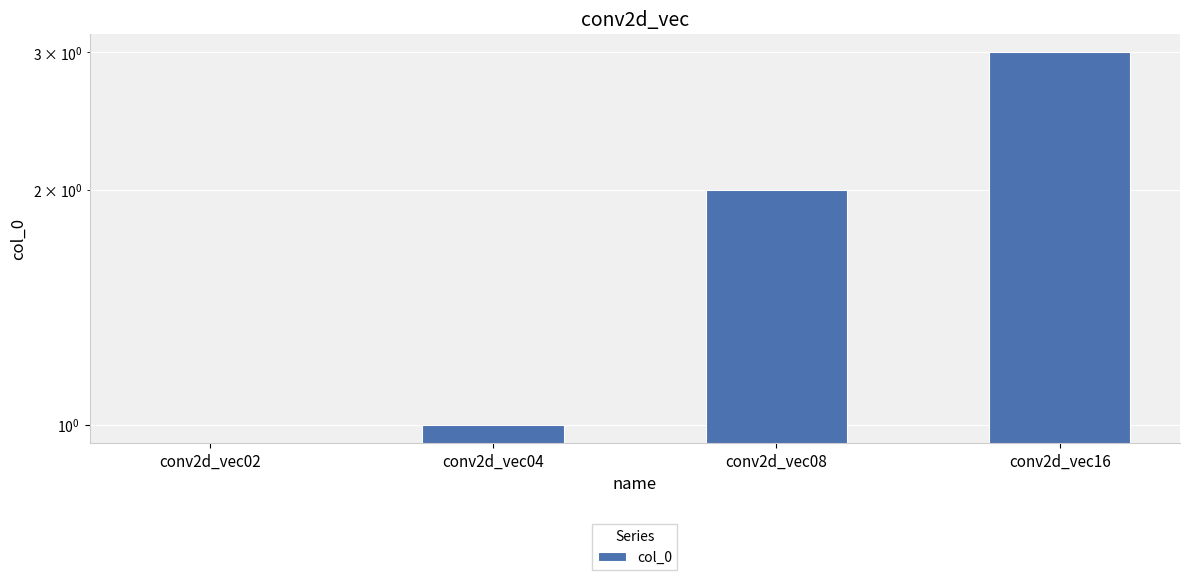

What is the difference between the second highest and minimum values?

2